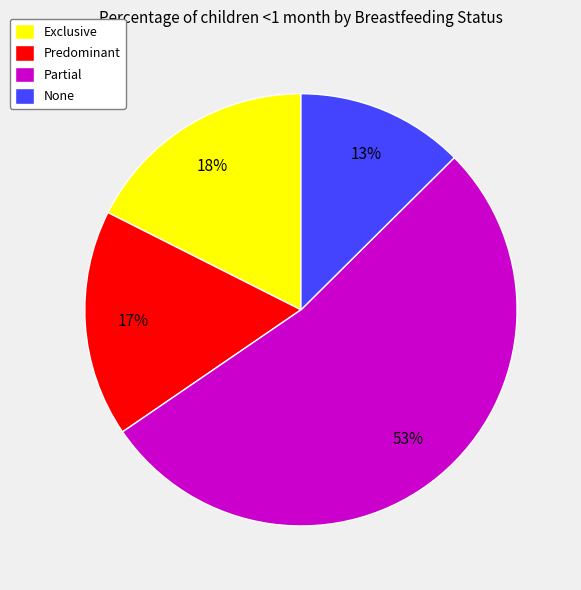

Is it true that None is 13% of the pie?

True